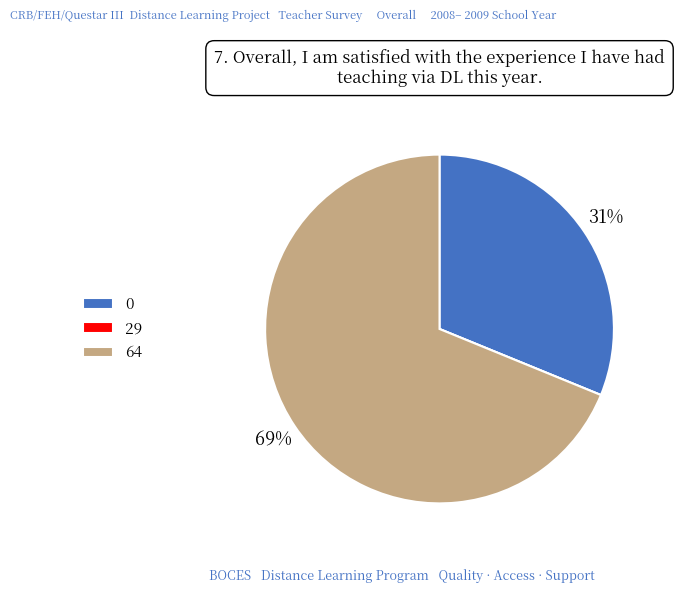

To the nearest percent, what is the combined percentage of 0 and 64?

100%